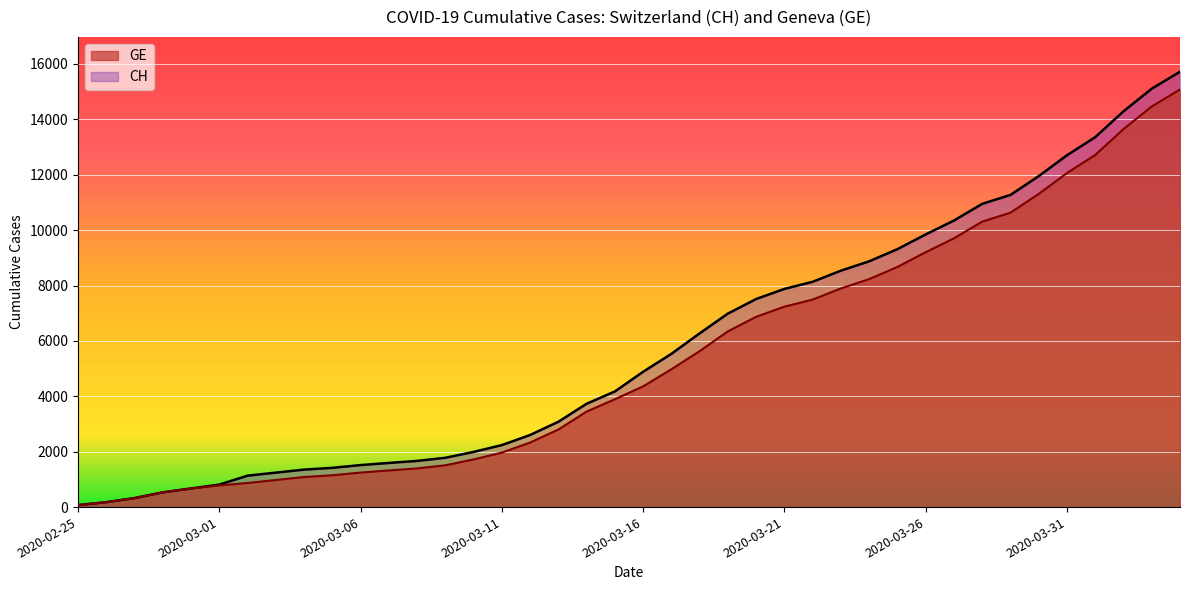

Is the value of CH at 2020-03-12 greater than the value of GE at 2020-03-23?

No